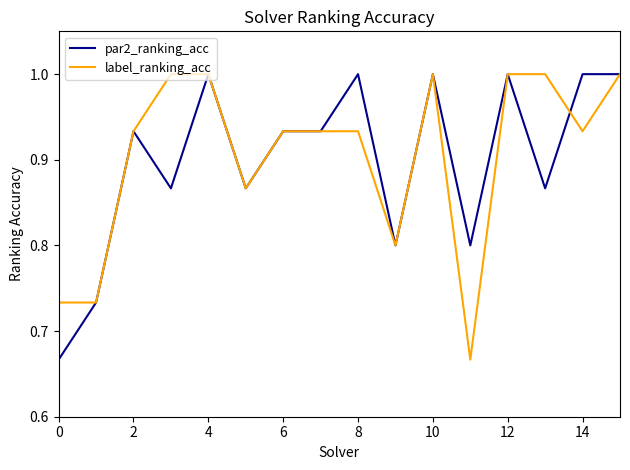

What is the maximum value for label_ranking_acc?

1.0